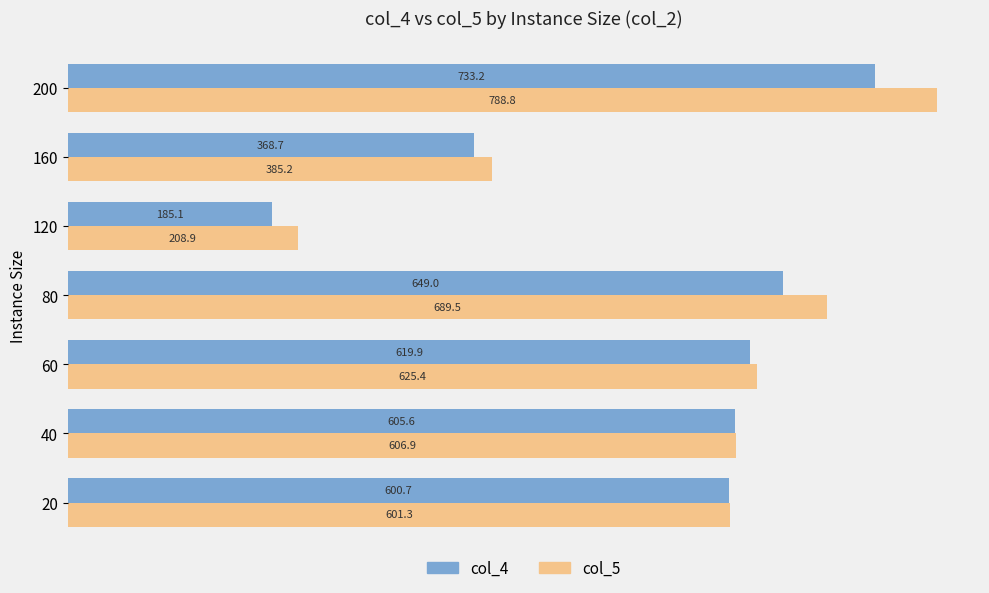

What is the average value of the col_5 series?

558.0